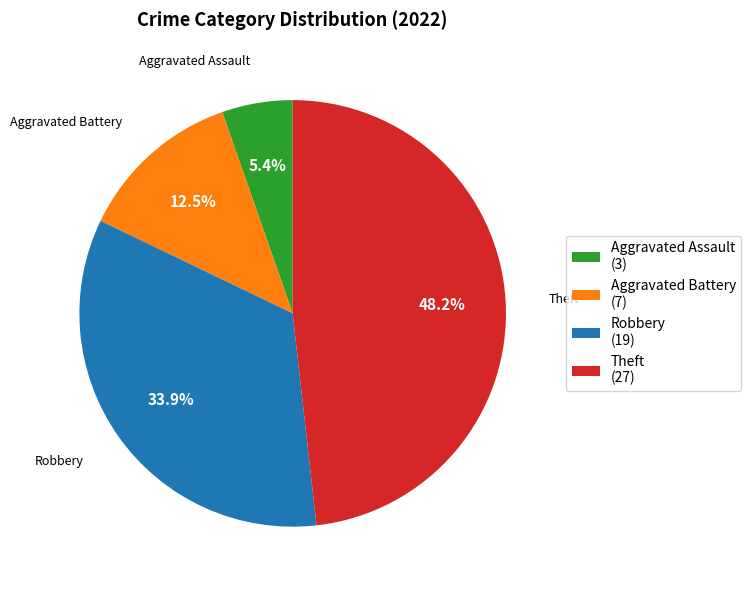

Approximately how many times larger is the value at Robbery (19) compared to Theft (27)?

0.7